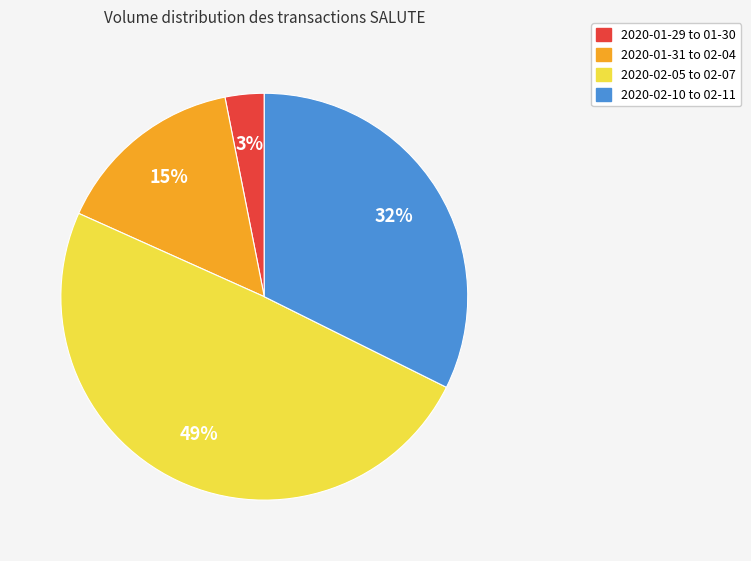

Approximately how many times larger is the value at 2020-02-10 to 02-11 compared to 2020-01-31 to 02-04?

2.1